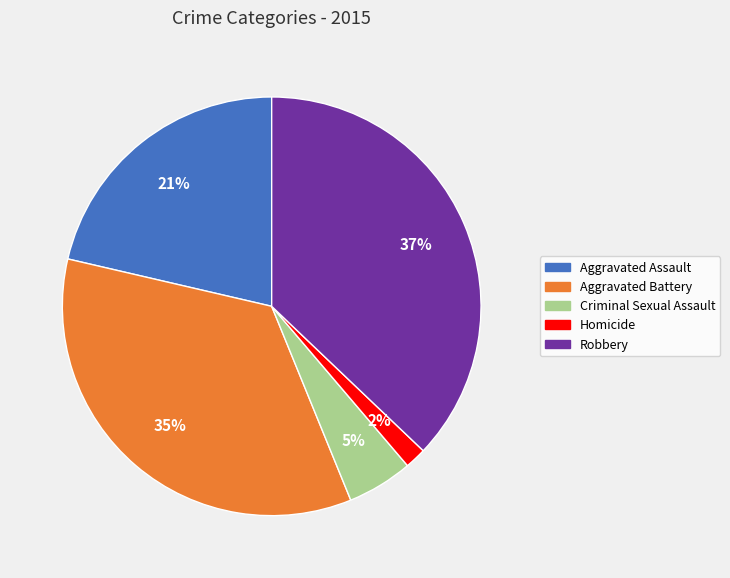

Rank the categories by value from highest to lowest.

Robbery, Aggravated Battery, Aggravated Assault, Criminal Sexual Assault, Homicide